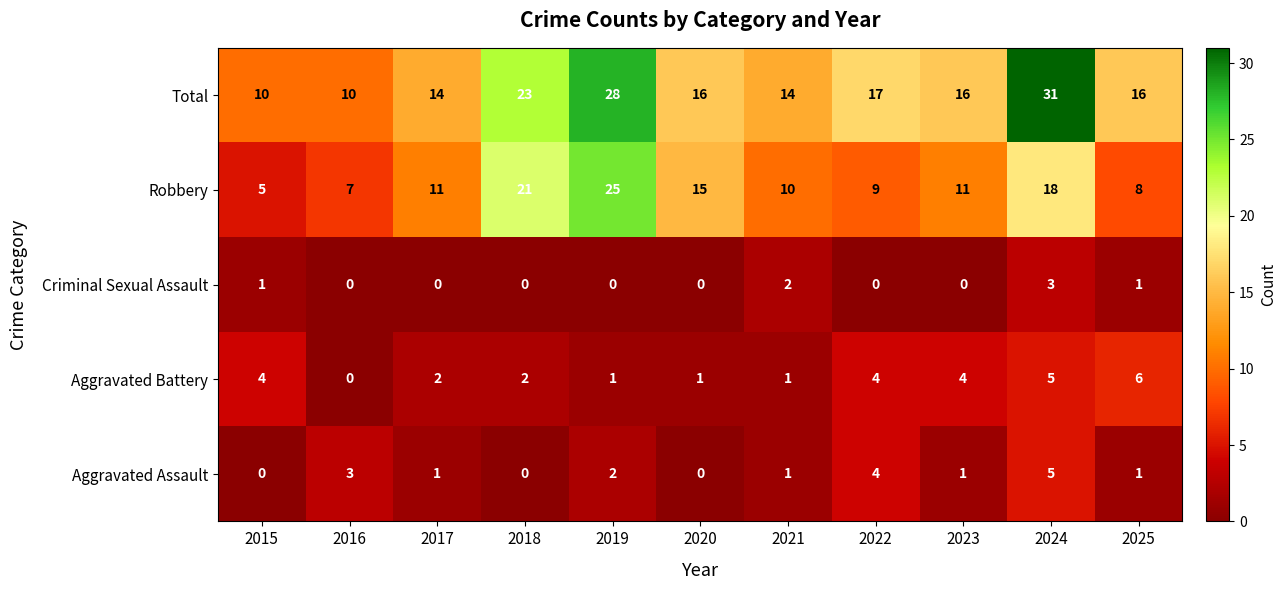

Where is Robbery nearest to the value 15?

2020